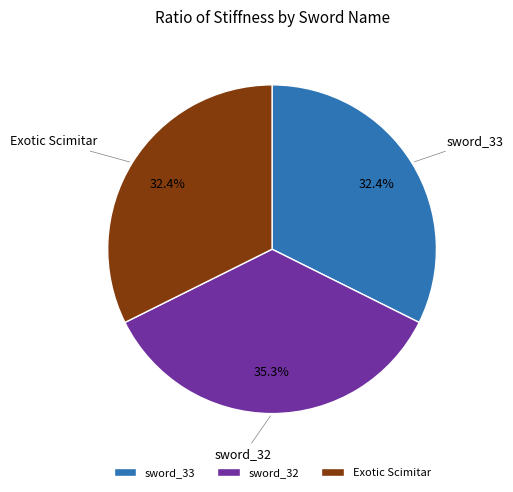

Count the number of slices in the pie.

3